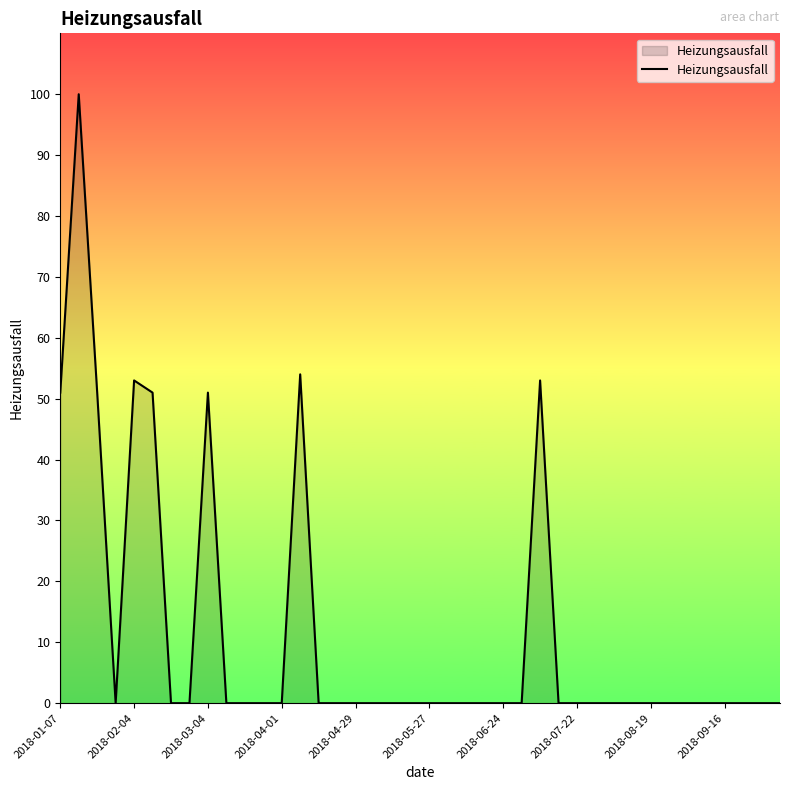

What is the difference between the maximum and minimum values?

100